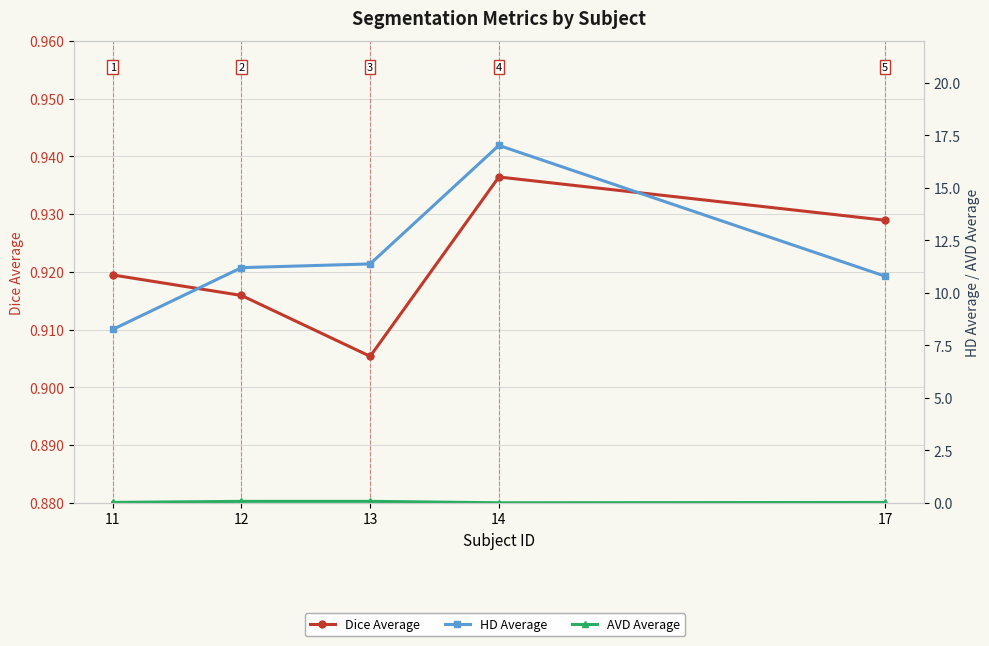

Reading left to right, what are all the values shown in this chart?

Dice Average: 11=0.9	12=0.9	13=0.9	14=0.9	17=0.9
HD Average: 11=8.3	12=11.2	13=11.4	14=17.0	17=10.8
AVD Average: 11=0.0	12=0.1	13=0.1	14=0.0	17=0.0